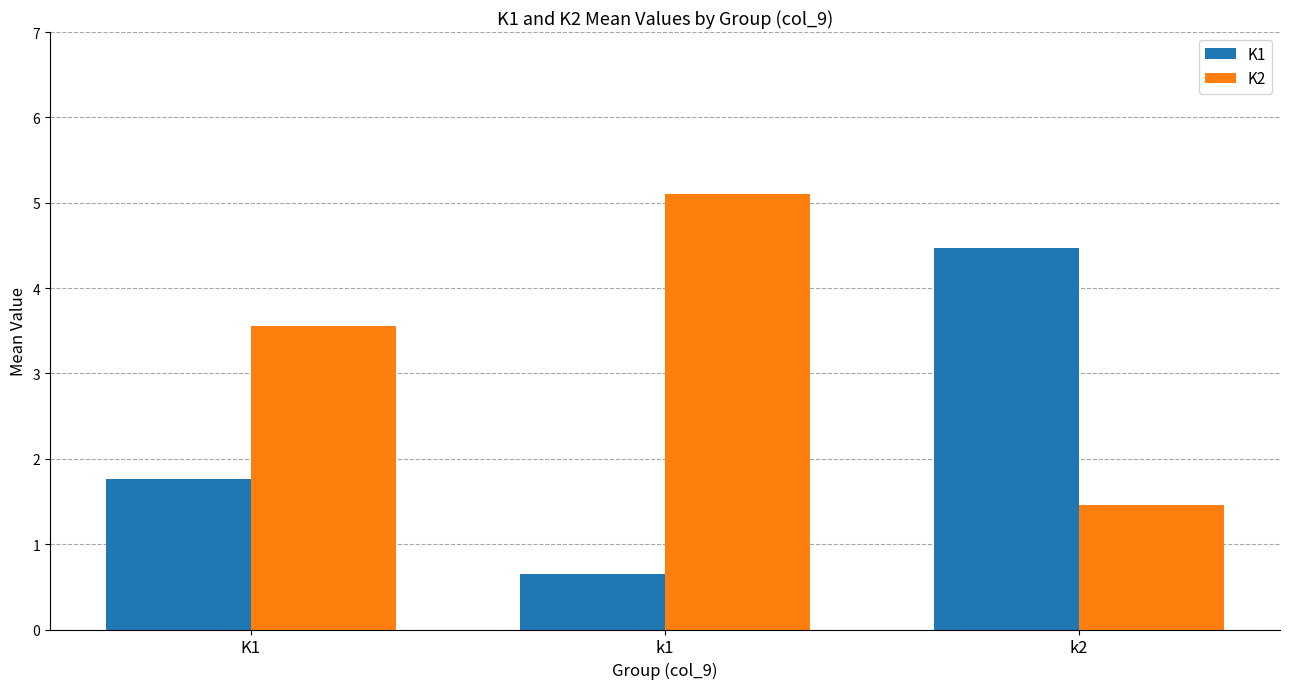

How many data points in K1 are less than 1?

1